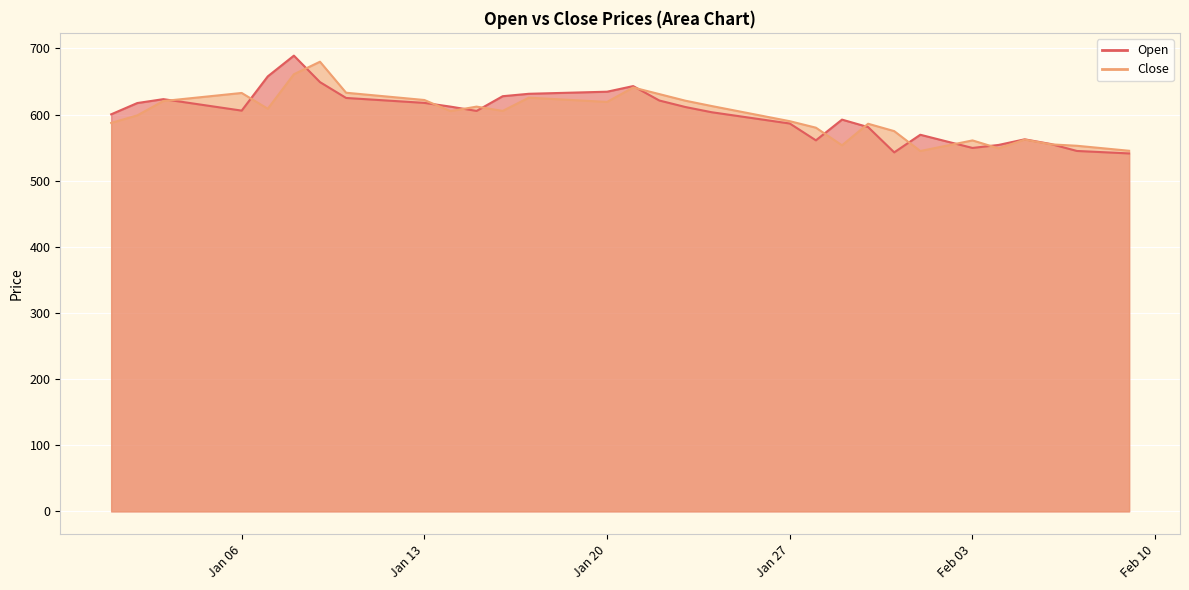

Rank the series by their maximum value, from highest to lowest.

Open, Close